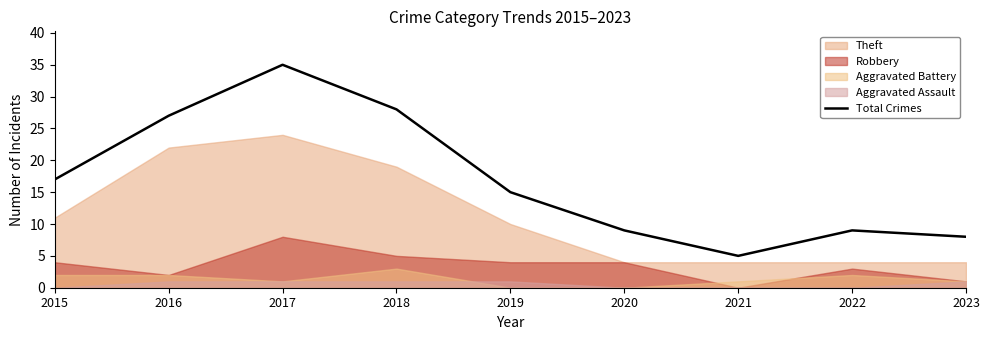

Reading right to left, extract all data points from this chart.

8	9	5	9	15	28	35	27	17